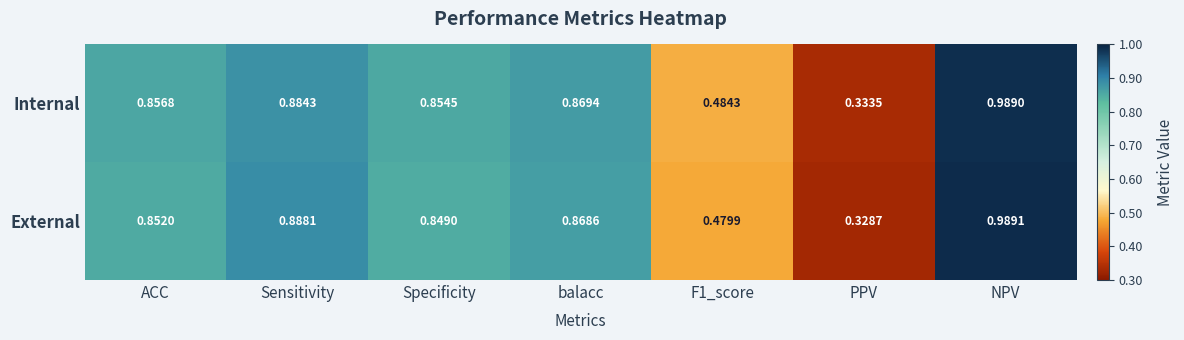

Which series has the widest spread of values?

External